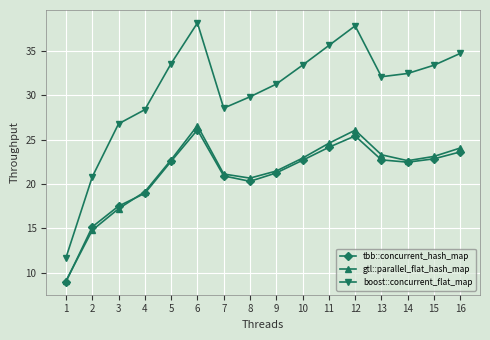

What is the minimum value shown in the chart?

9.0